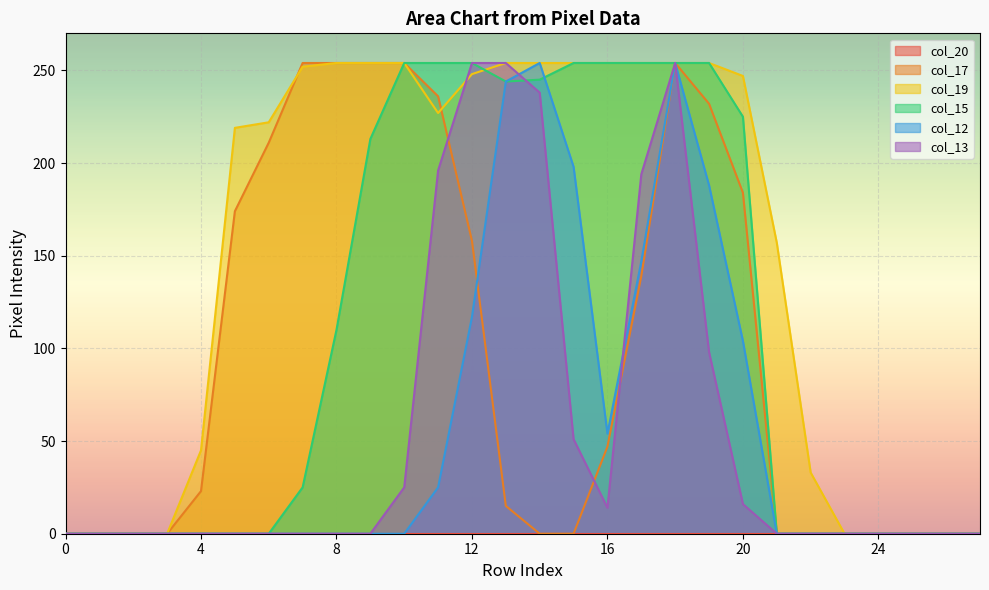

What is the average value of the col_17 series?

96